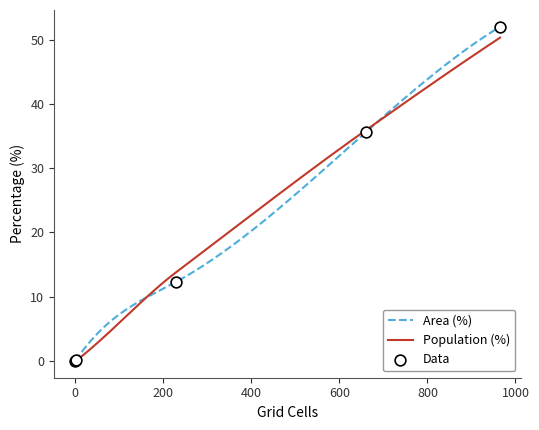

At which category is the sum across all series the highest?

965